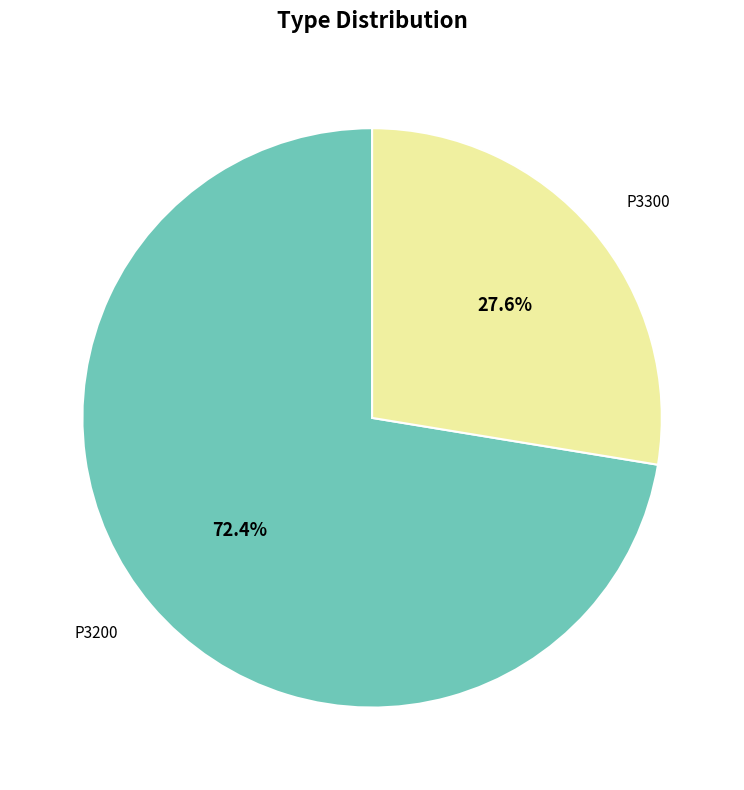

How many segments does this pie chart have?

2